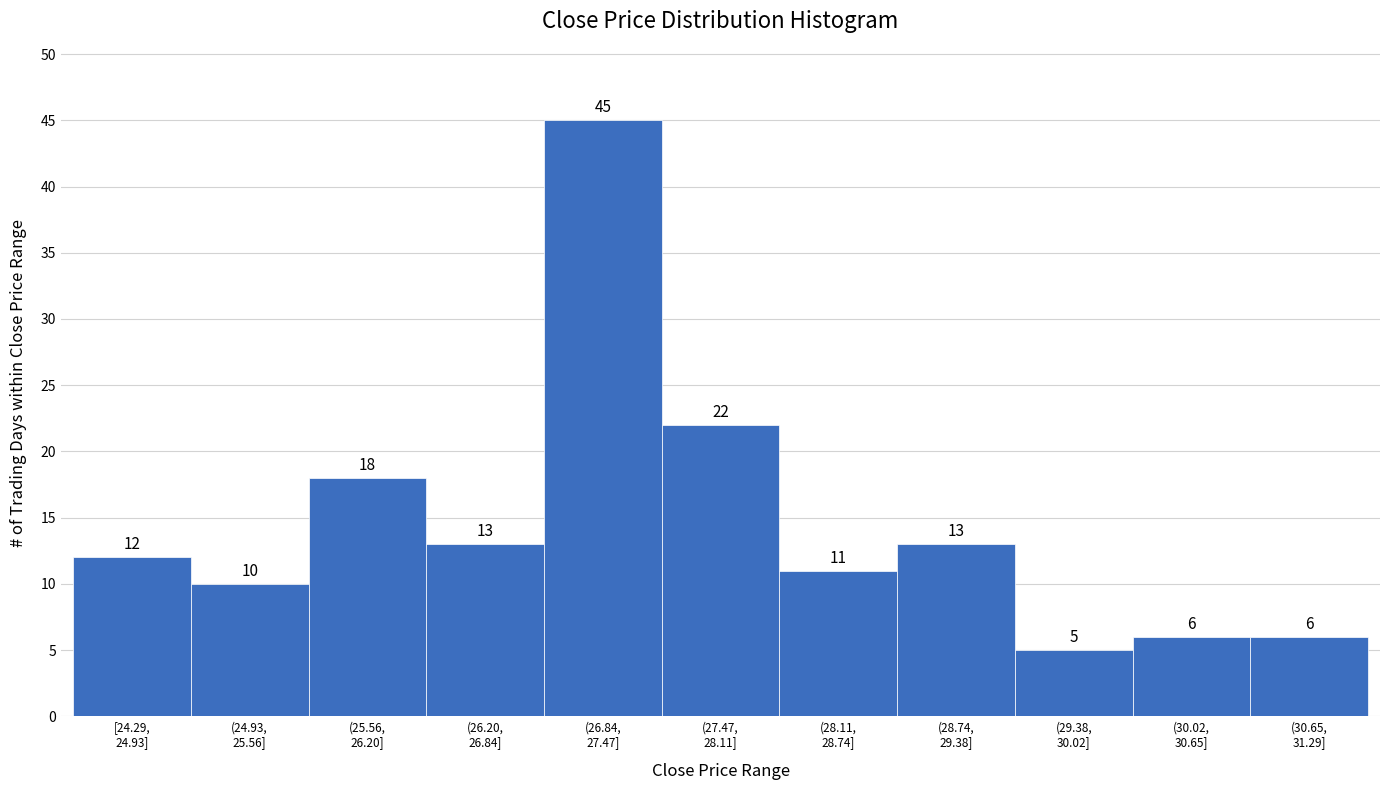

Reading left to right, extract all data points from this chart.

12	10	18	13	45	22	11	13	5	6	6